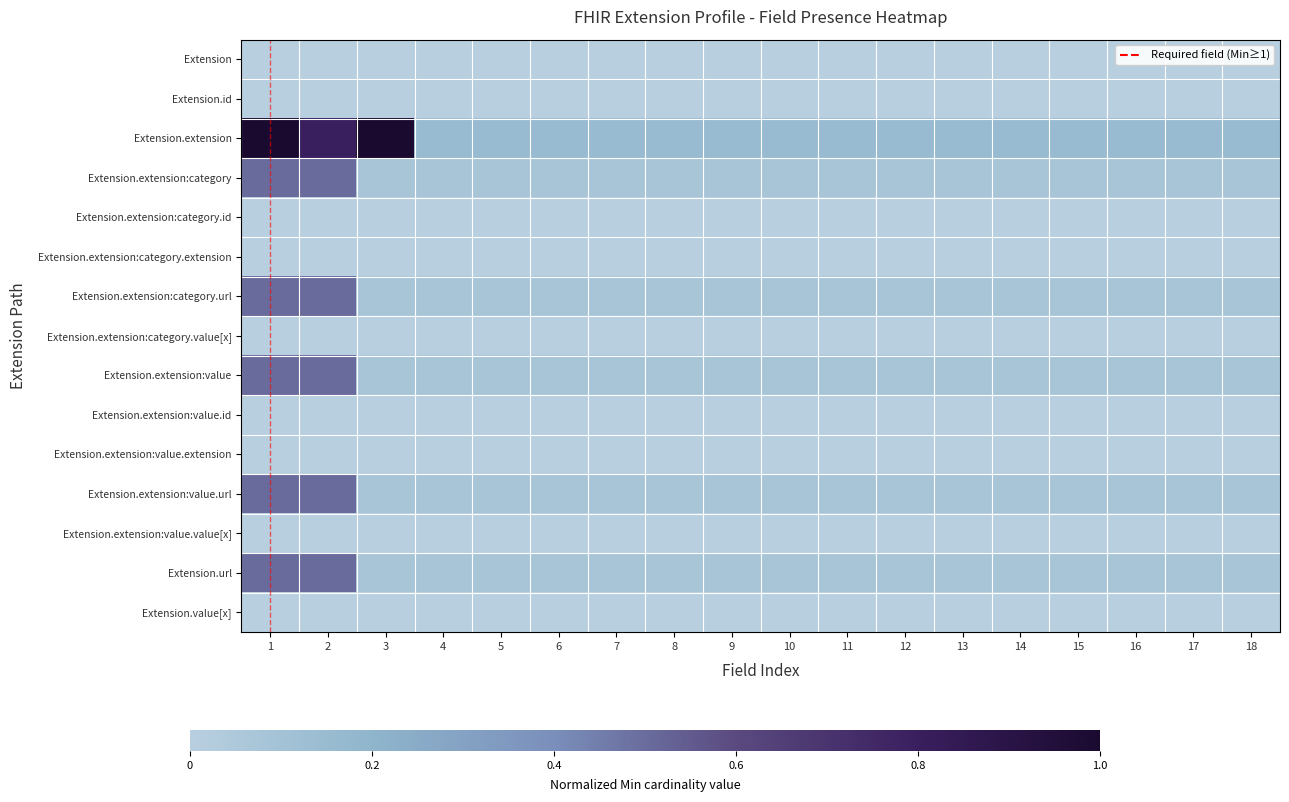

List the series in order of their peak value, highest first.

Extension.extension, Extension.extension:category, Extension.extension:category.url, Extension.extension:value, Extension.extension:value.url, Extension.url, Extension, Extension.id, Extension.extension:category.id, Extension.extension:category.extension, Extension.extension:category.value[x], Extension.extension:value.id, Extension.extension:value.extension, Extension.extension:value.value[x], Extension.value[x]